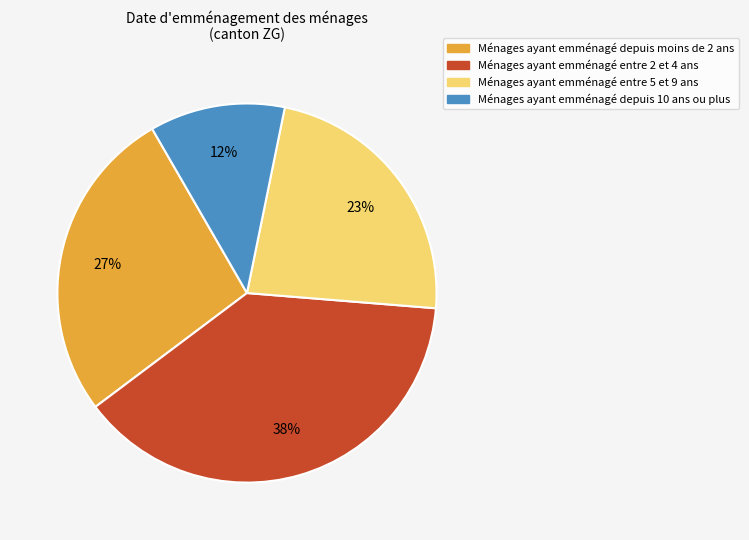

How many slices are in this pie chart?

4